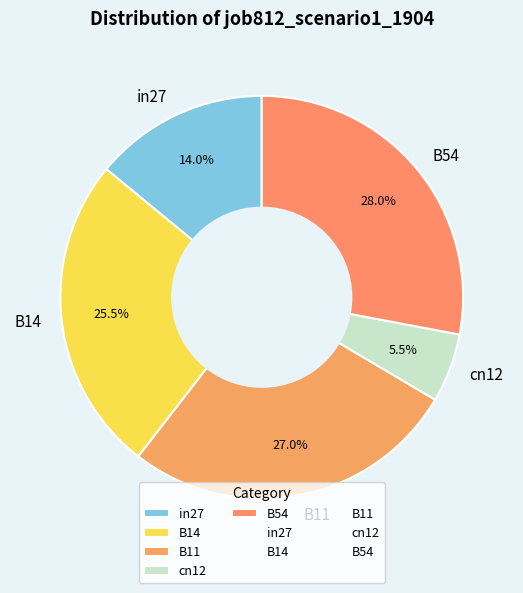

To the nearest percent, what is the average slice percentage?

20%